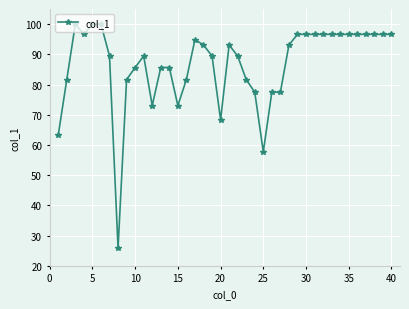

How many lines are shown in the chart?

1